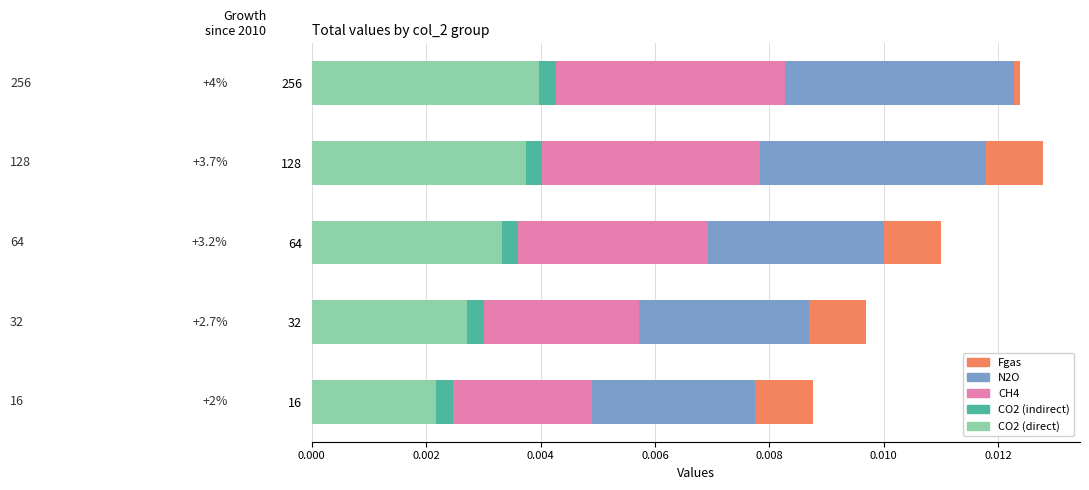

At which label does CO2 (direct) reach its minimum?

16